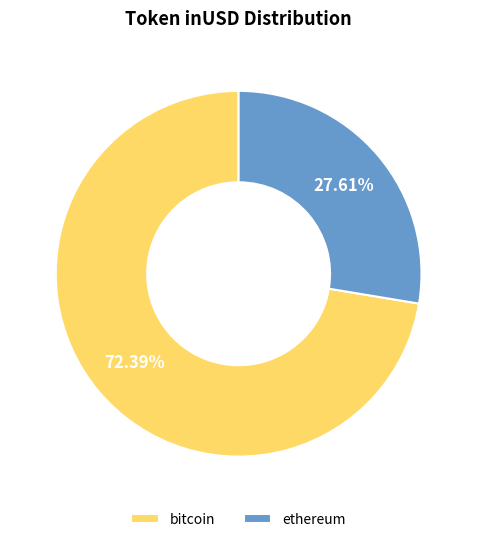

Is there a majority slice in this chart?

Yes